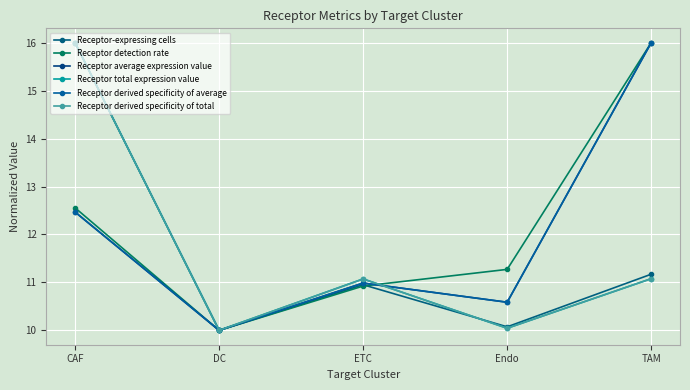

What is the maximum value shown in the chart?

16.0